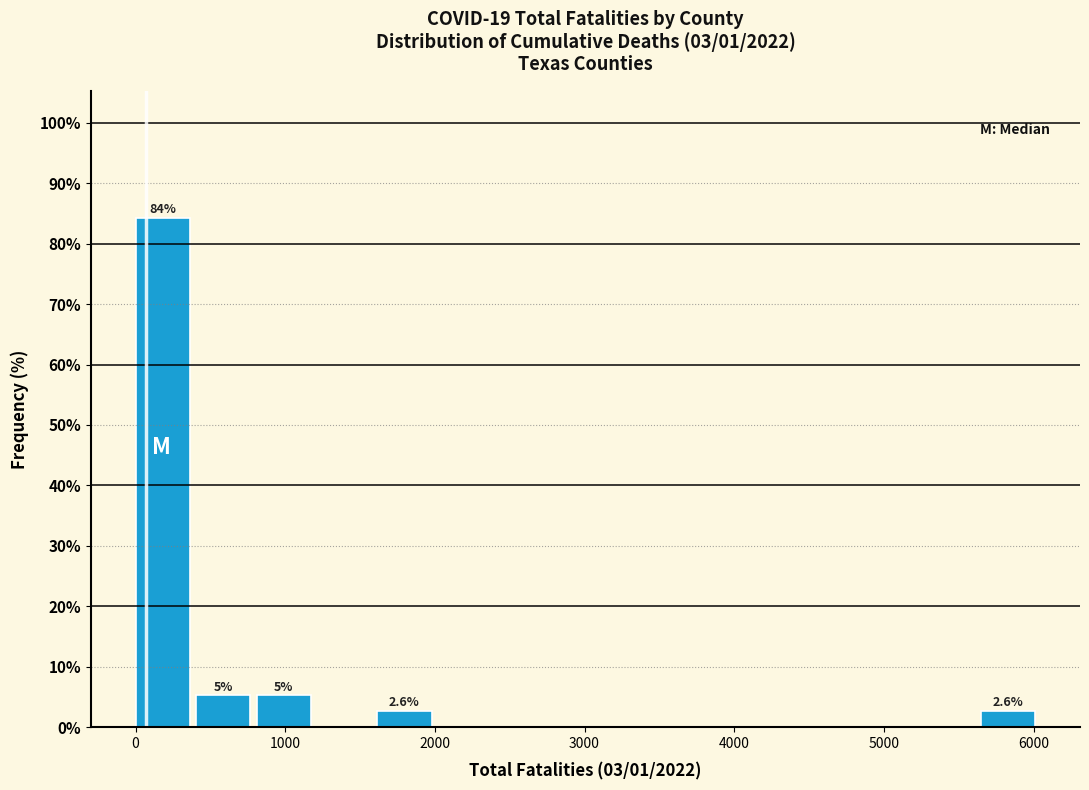

Which range on the x-axis has the tallest bar?

0 to 400